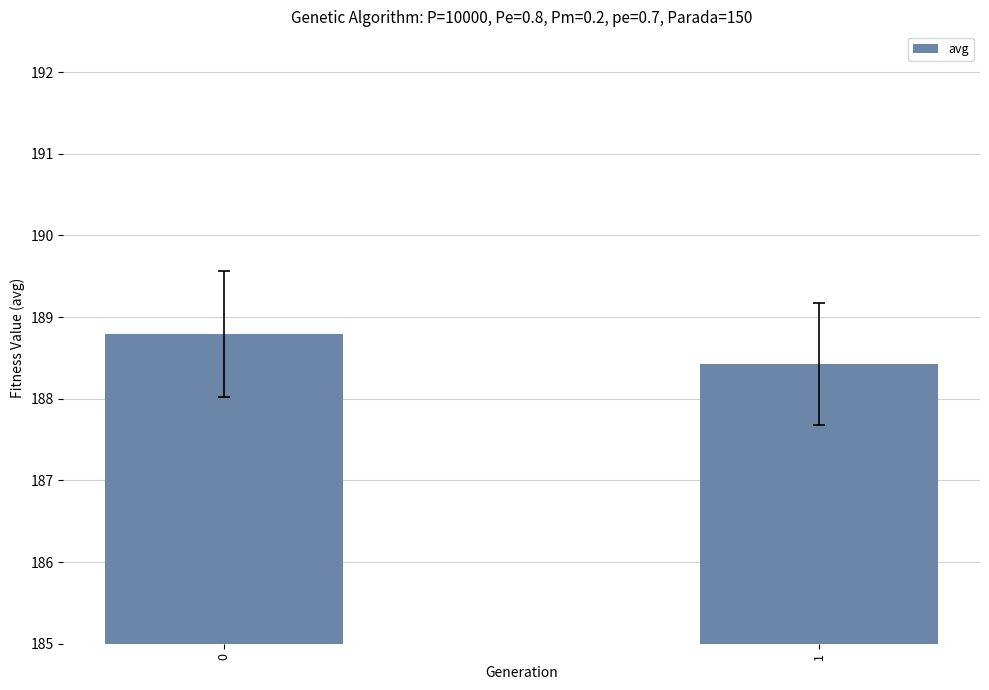

Reading right to left, list all the values displayed in this chart.

1=188.4	0=188.8